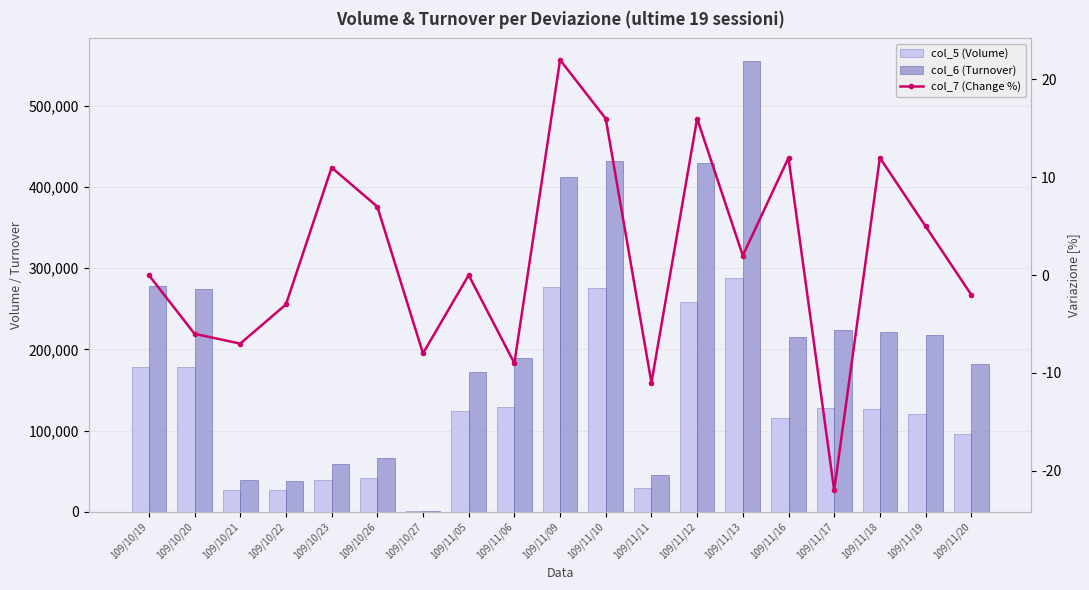

Where is col_5 (Volume) nearest to the value 144500?

109/11/06